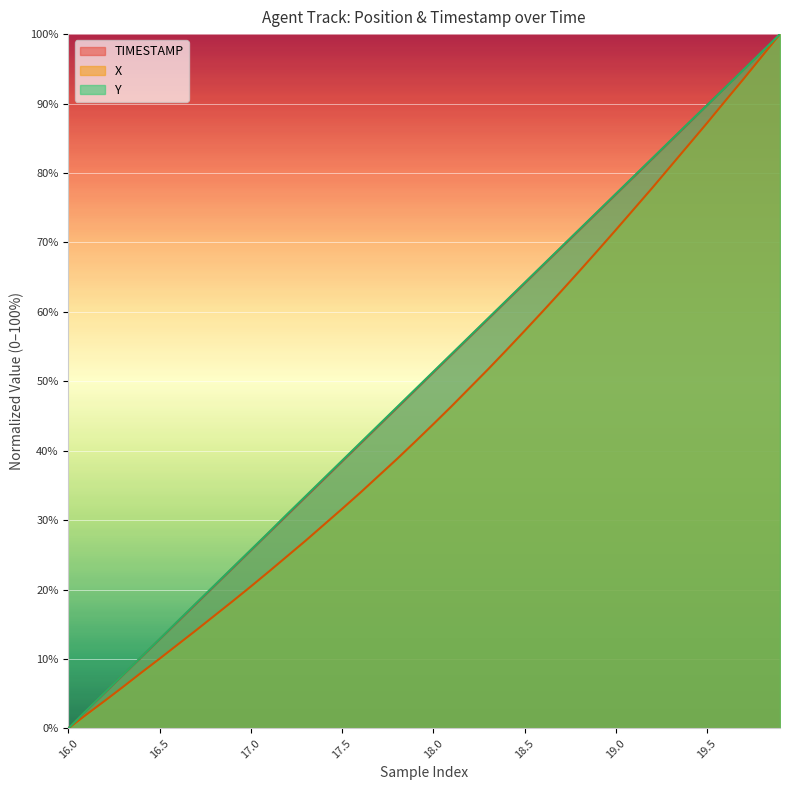

True or false: TIMESTAMP has a value of 4.3 at 16.1.

False